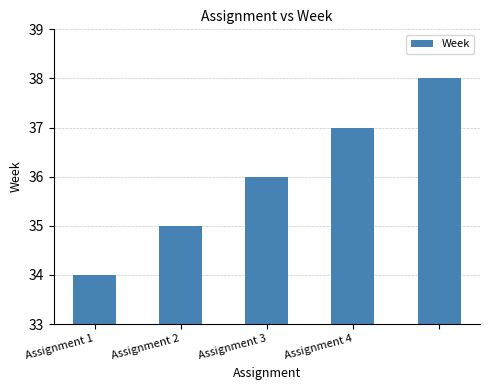

What is the greatest value displayed?

38